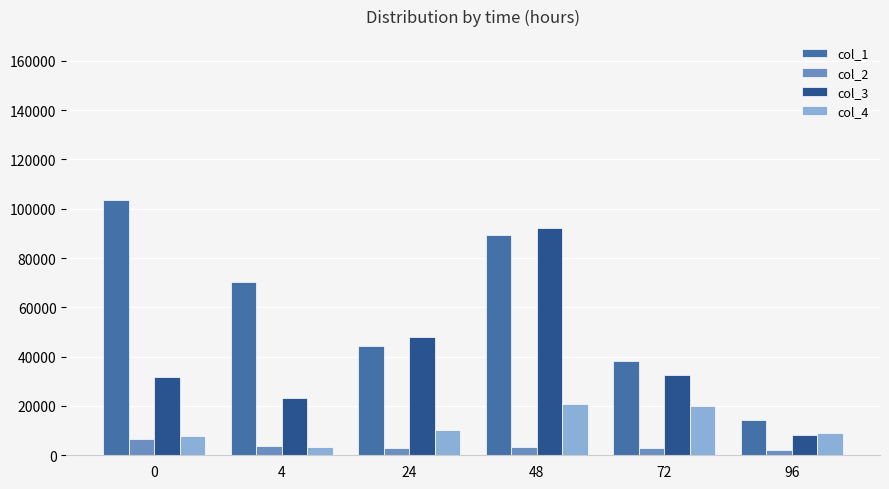

What is the minimum value for col_3?

8376.0